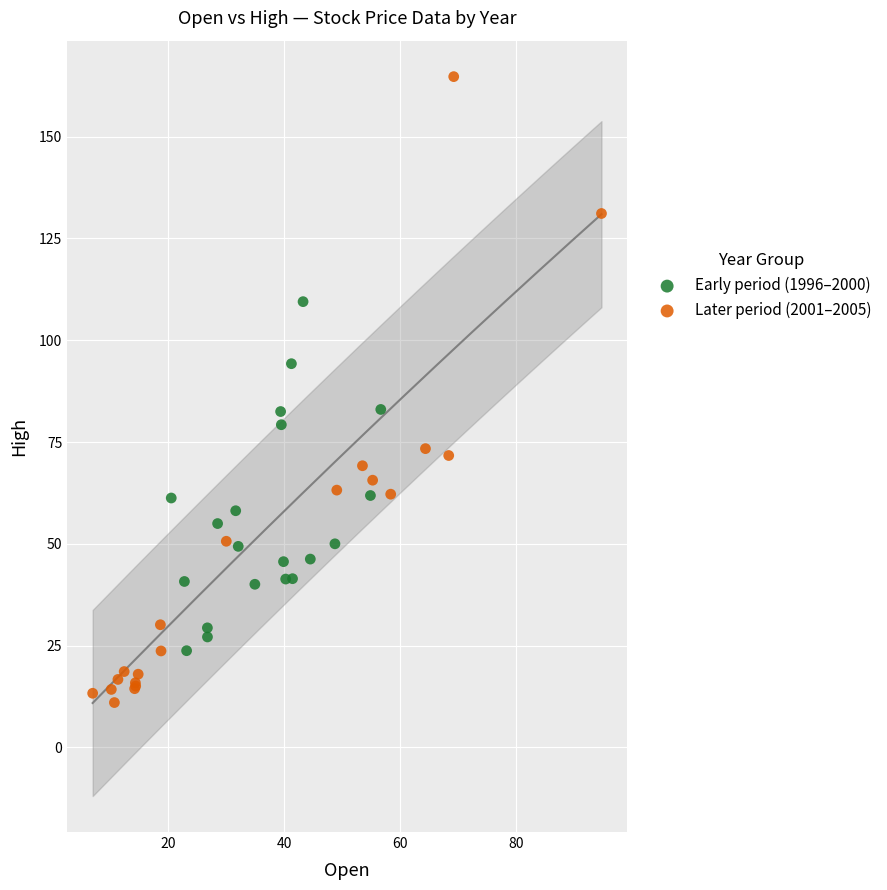

Which series has the largest Y range (max minus min)?

Later period (2001–2005)